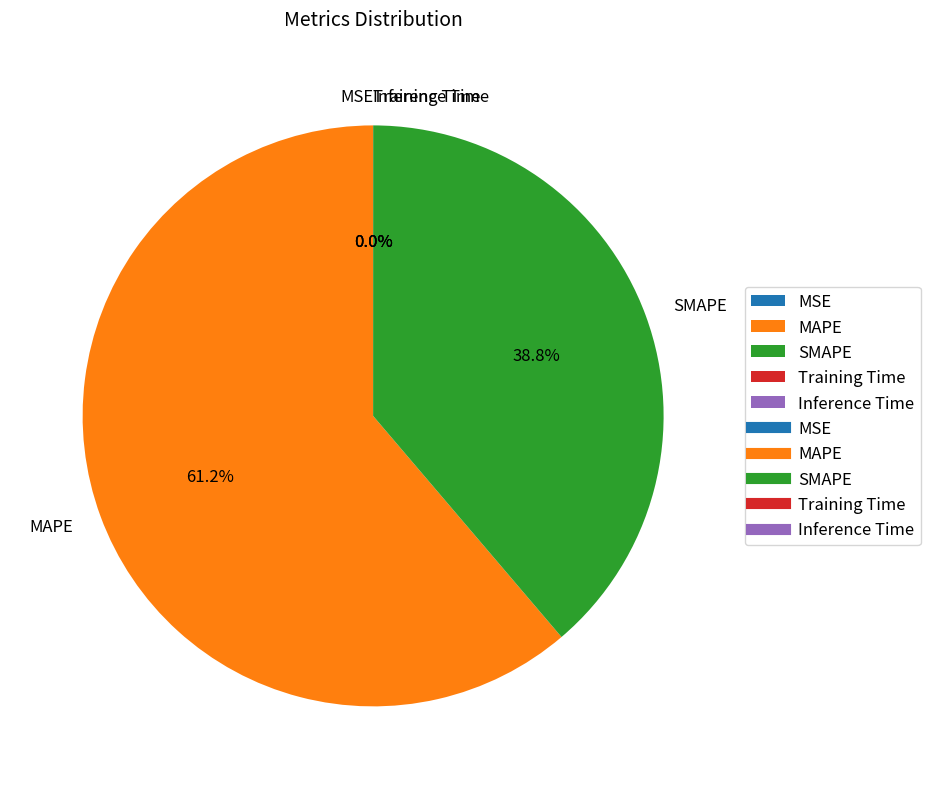

What portion of the pie excludes SMAPE?

61.2%